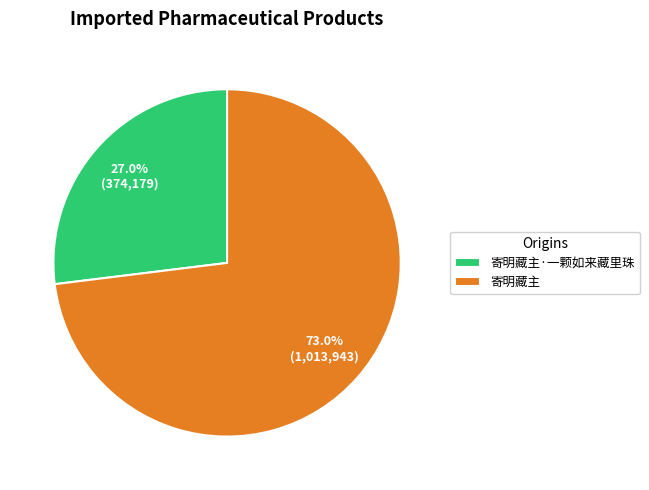

The 寄明藏主·一颗如来藏里珠 slice represents 27% of the pie. True or false?

True